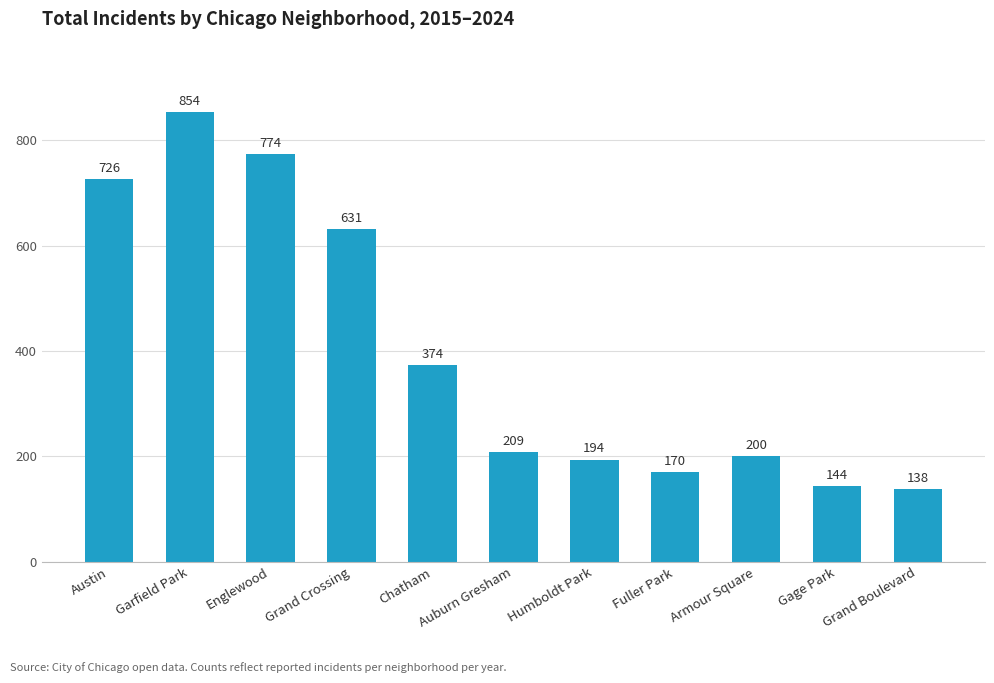

Reading left to right, list all the values displayed in this chart.

726	854	774	631	374	209	194	170	200	144	138